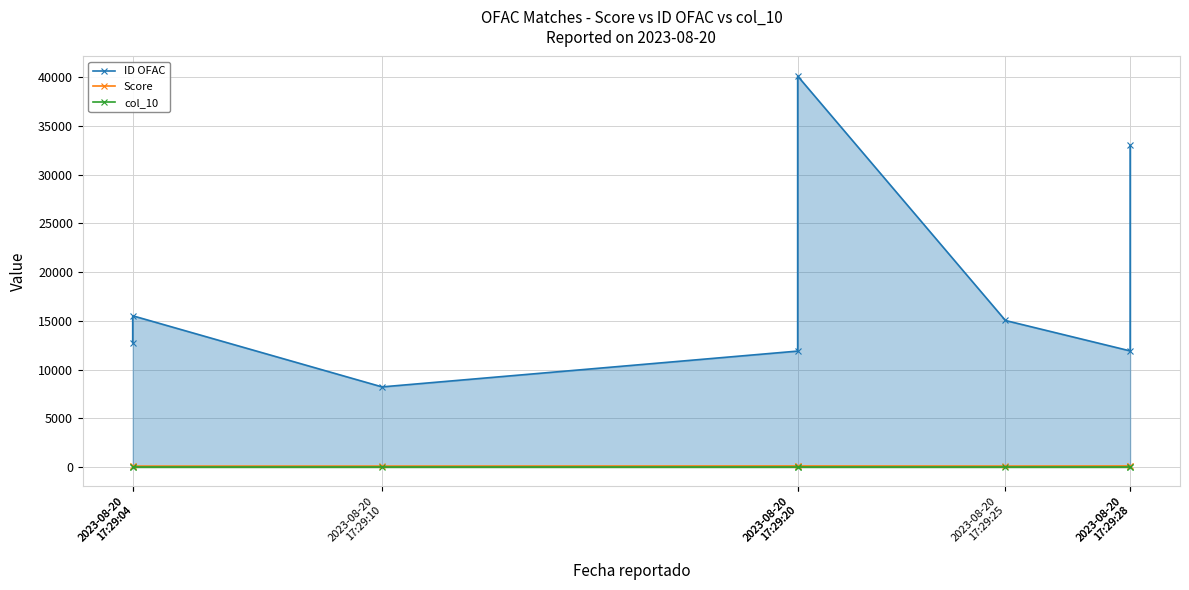

Reading right to left, what are all the values shown in this chart?

ID OFAC: 2023-08-20
17:29:28=33012	2023-08-20
17:29:28=11918	2023-08-20
17:29:25=15040	2023-08-20
17:29:20=40143	2023-08-20
17:29:20=11899	2023-08-20
17:29:10=8221	2023-08-20
17:29:04=15525	2023-08-20
17:29:04=12752
Score: 2023-08-20
17:29:28=85	2023-08-20
17:29:28=100	2023-08-20
17:29:25=89	2023-08-20
17:29:20=100	2023-08-20
17:29:20=100	2023-08-20
17:29:10=86	2023-08-20
17:29:04=85	2023-08-20
17:29:04=85
col_10: 2023-08-20
17:29:28=0	2023-08-20
17:29:28=0	2023-08-20
17:29:25=0	2023-08-20
17:29:20=0	2023-08-20
17:29:20=0	2023-08-20
17:29:10=0	2023-08-20
17:29:04=0	2023-08-20
17:29:04=0